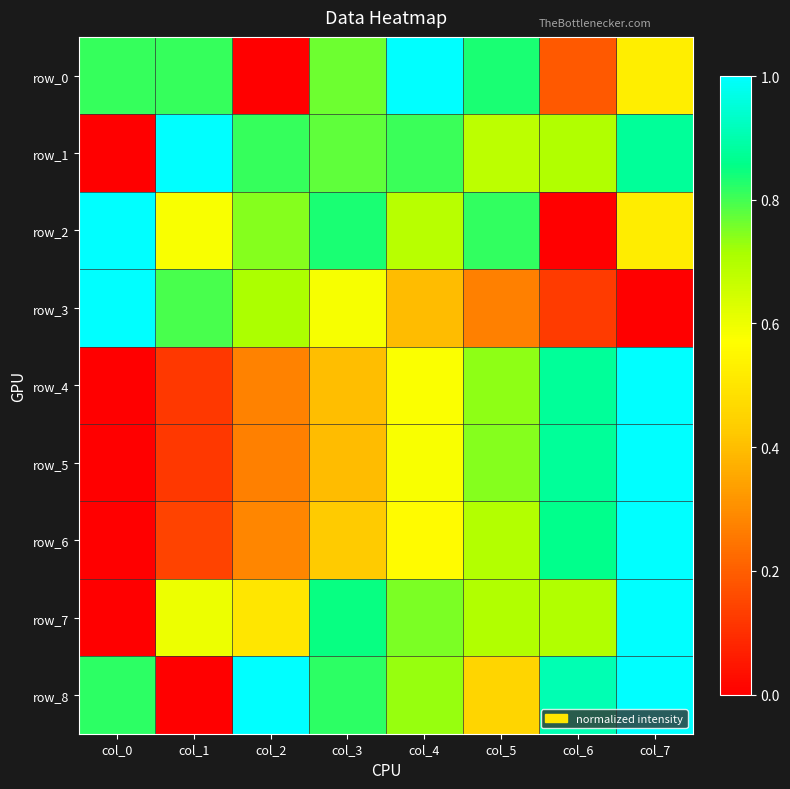

Rank the series by their maximum value, from highest to lowest.

row_0, row_1, row_2, row_3, row_4, row_5, row_6, row_7, row_8